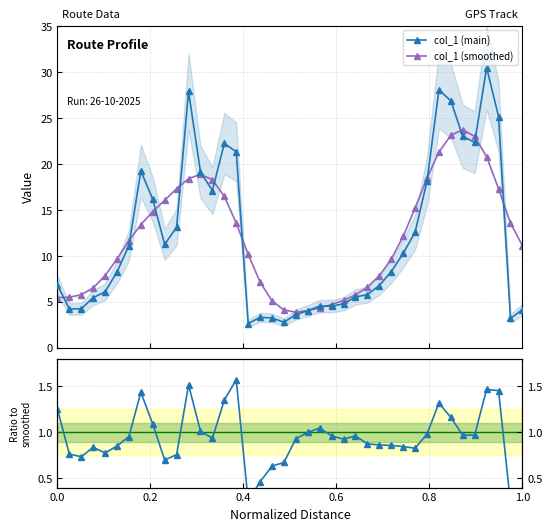

What is the value of the col_1 (smoothed) point at the 16th from the left?

13.6